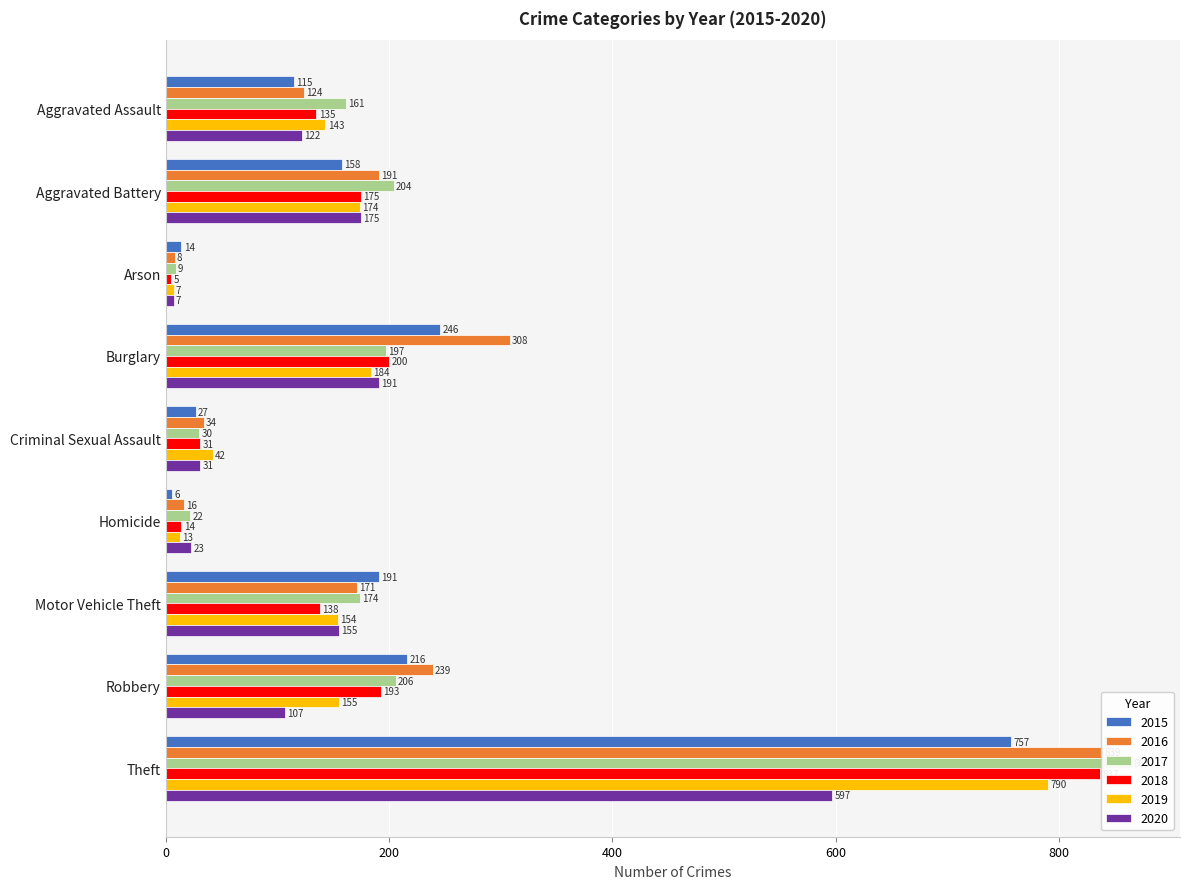

What is the highest value of the 2020 series?

597